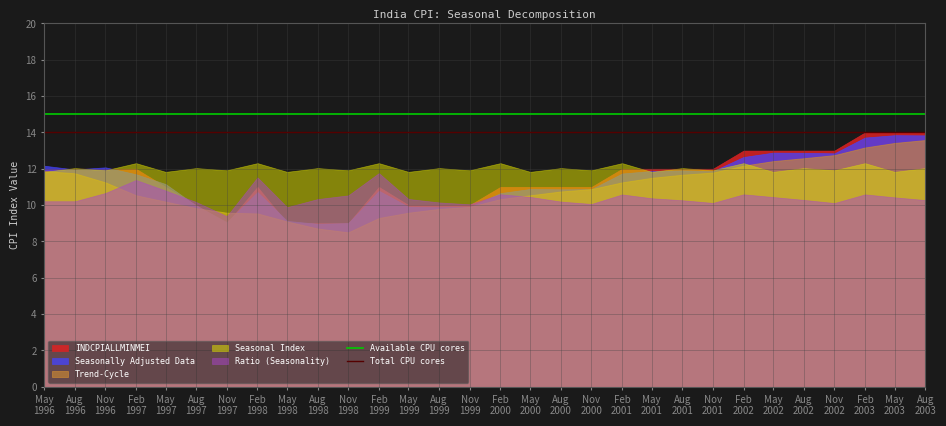

At which category does the chart reach its minimum across all series?

Nov
1998